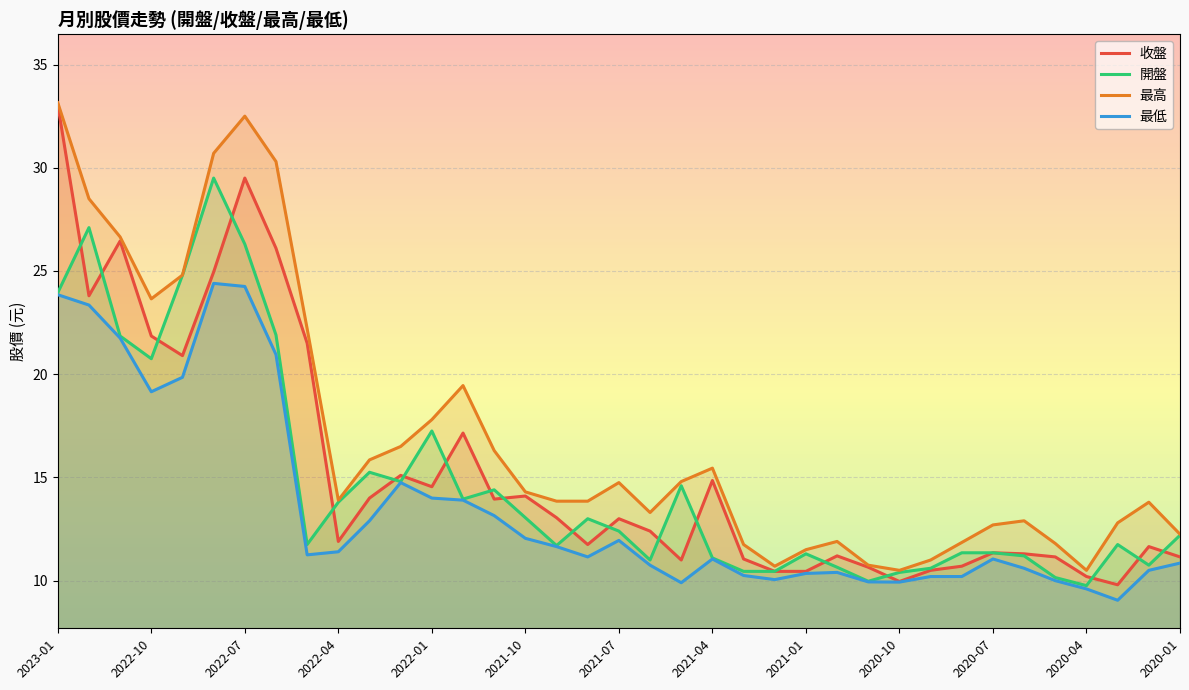

What is the difference between the highest and lowest values at 2021-04?

4.4